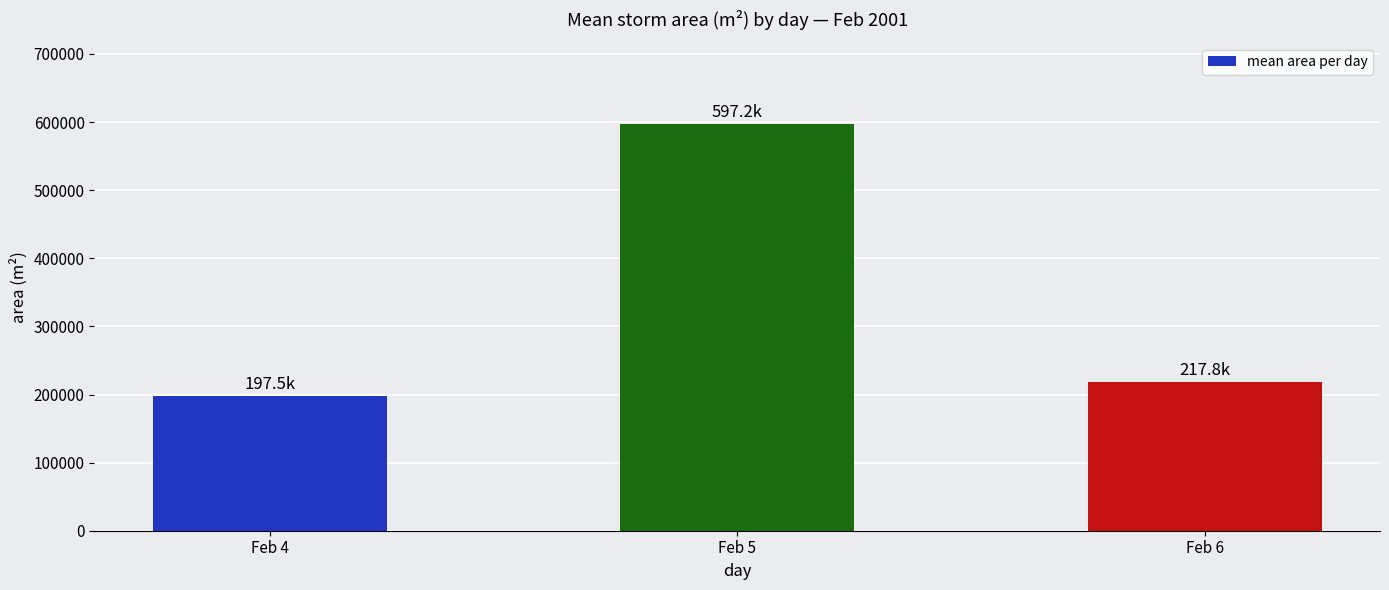

Are the bars grouped side by side (vs. stacked)?

No